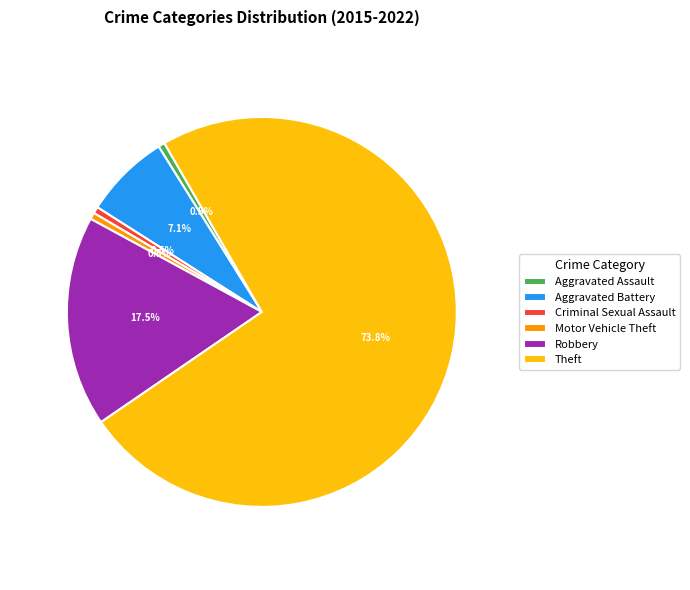

To the nearest percent, what is the average slice percentage?

17%